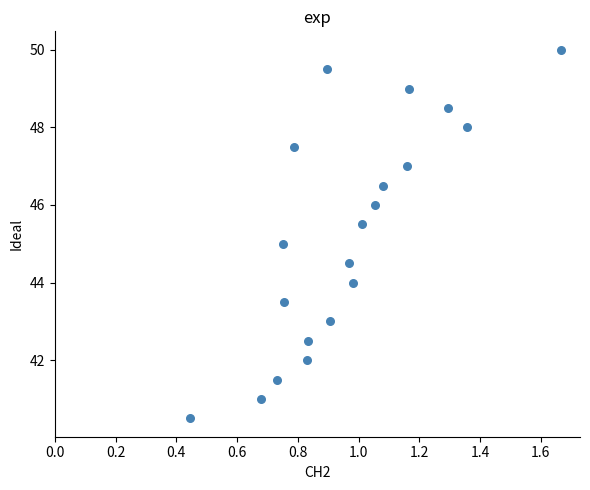

What is the range of X values (max minus min)?

1.2